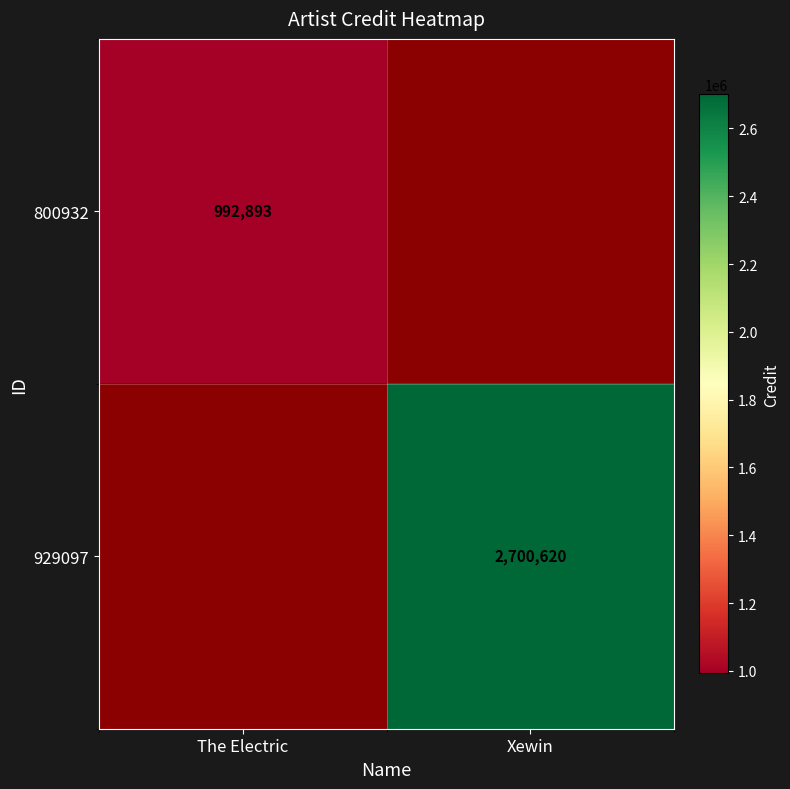

How many categories are shown in the chart?

2